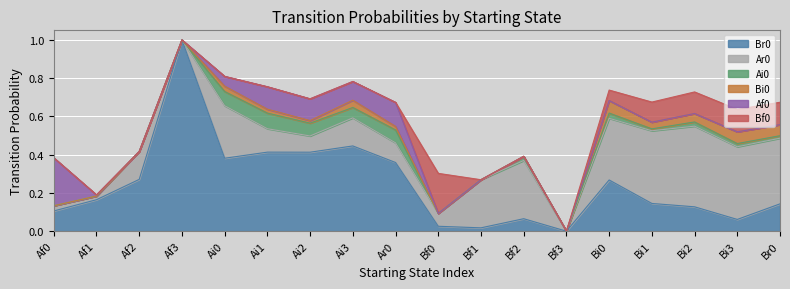

At which category is the sum across all series the highest?

Af3